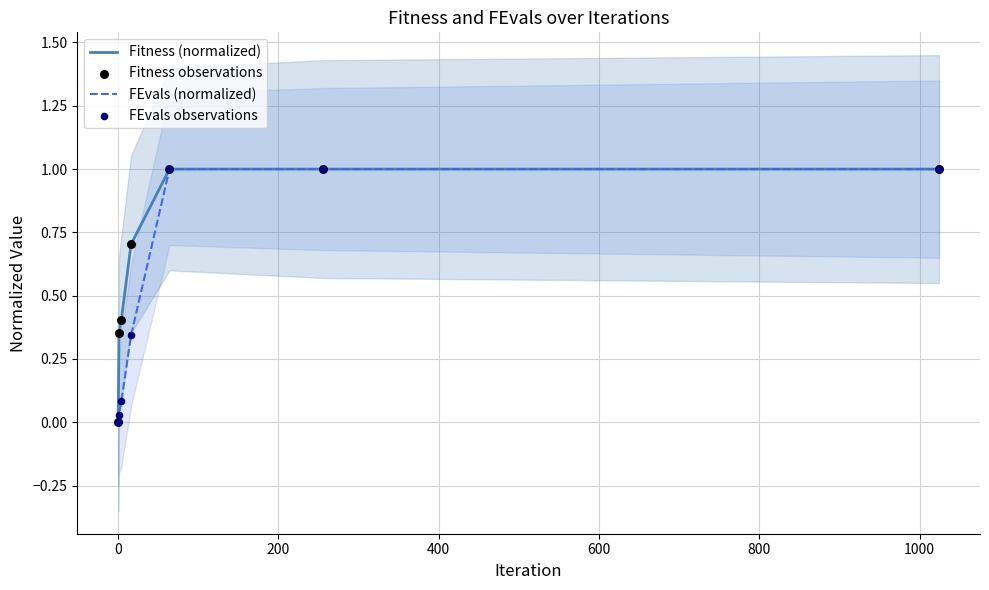

What is the highest value of the FEvals (normalized) series?

1.0